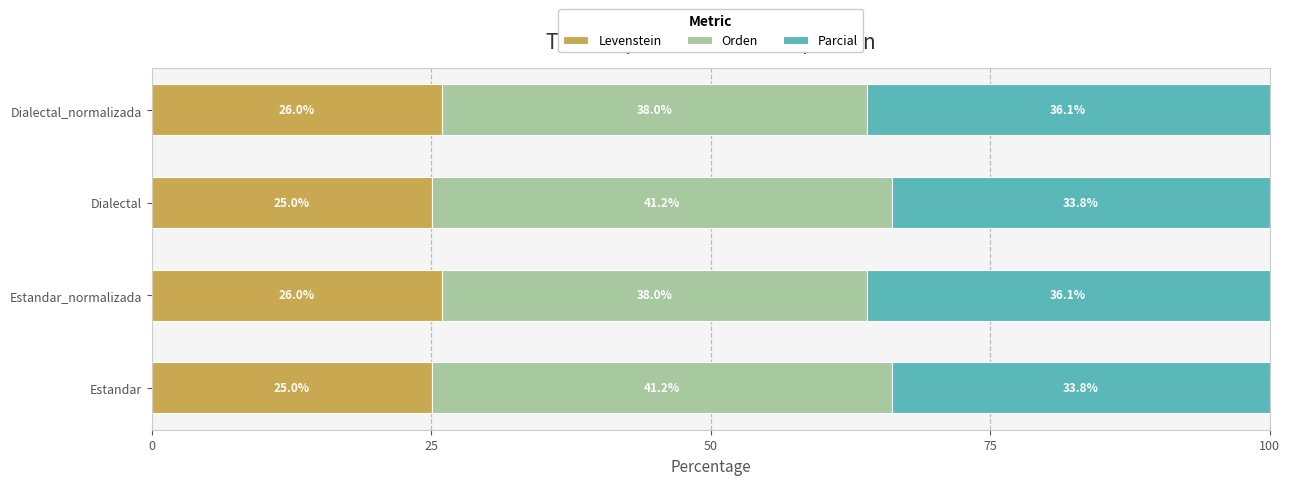

What value does the Levenstein series have at Dialectal?

25.0